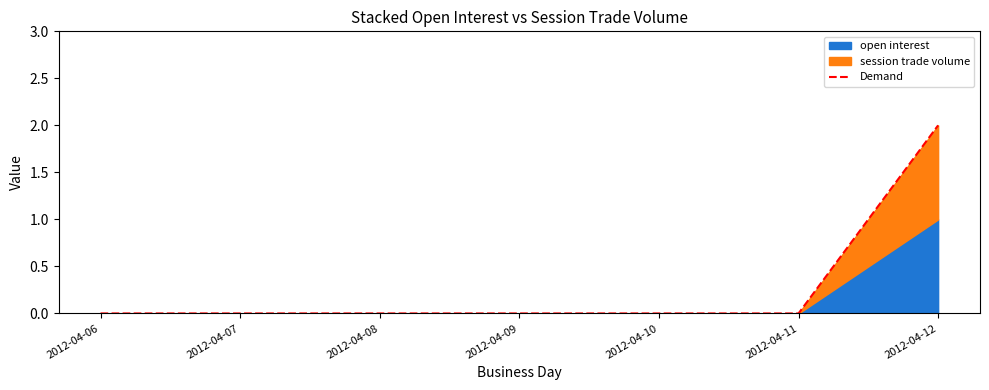

Between 2012-04-10 and 2012-04-07, which is larger?

2012-04-10